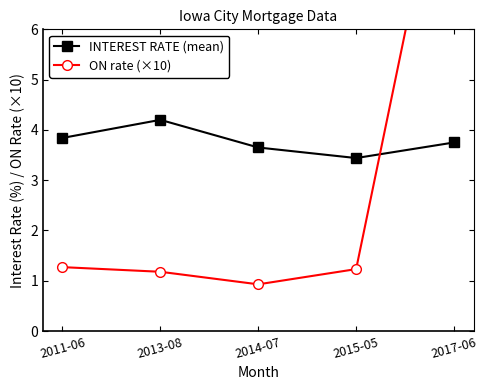

What position from the right is 2011-06?

5